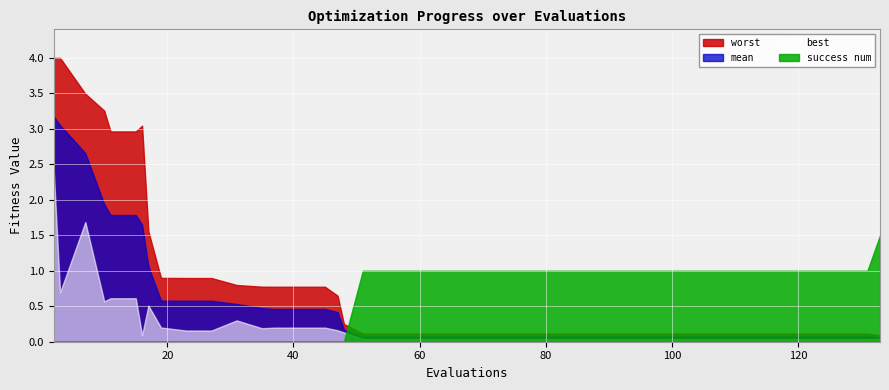

Which series has the largest total across all categories?

worst